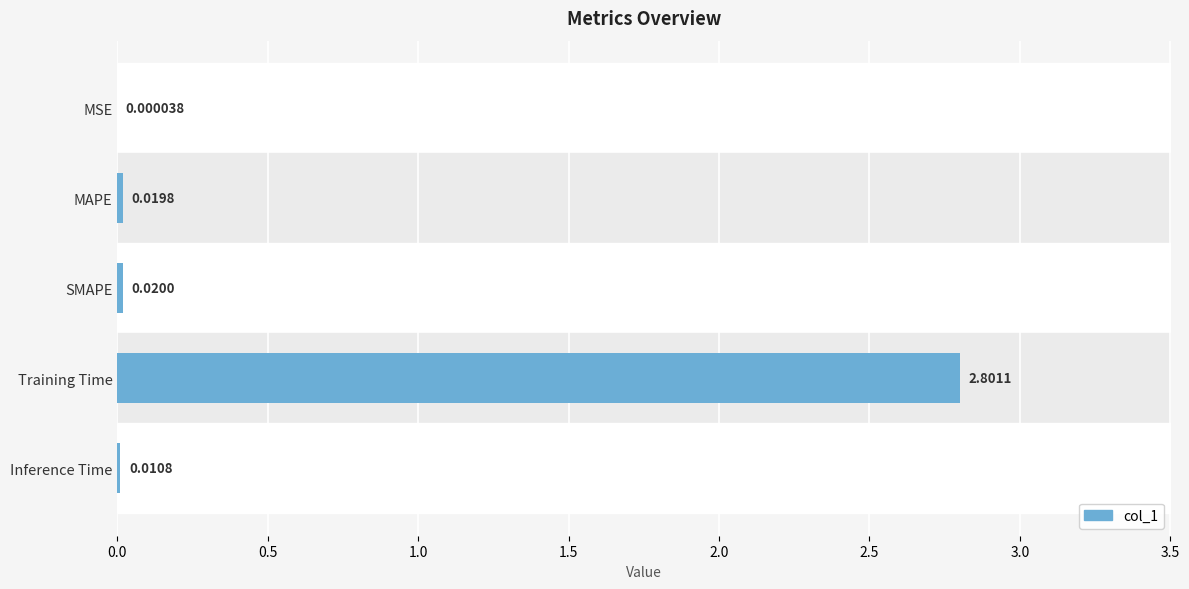

Which label corresponds to the largest value in the chart?

Training Time